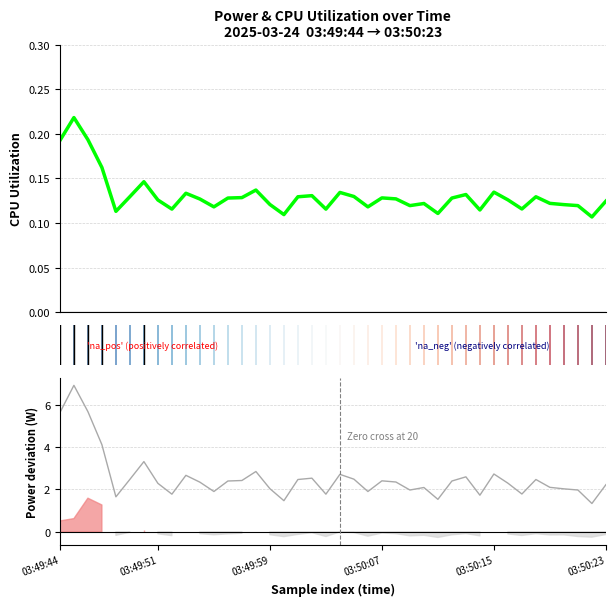

How many distinct data groups are displayed?

4